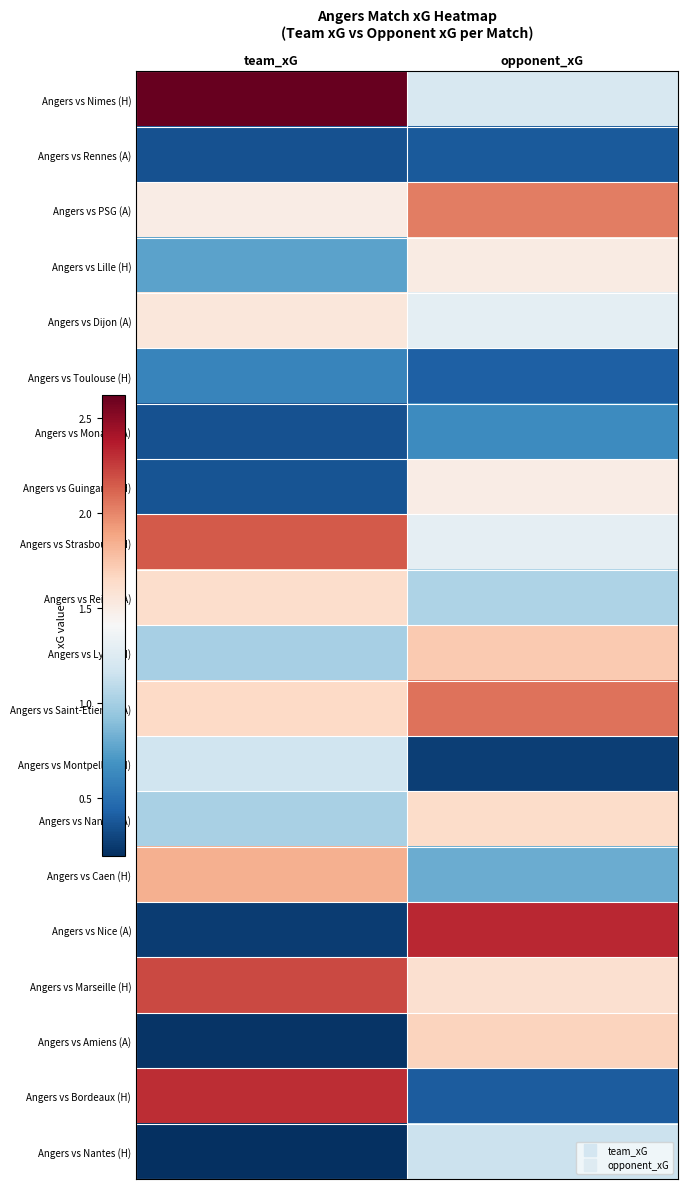

Which series changed the most between team_xG and opponent_xG?

Angers vs Nice (A)